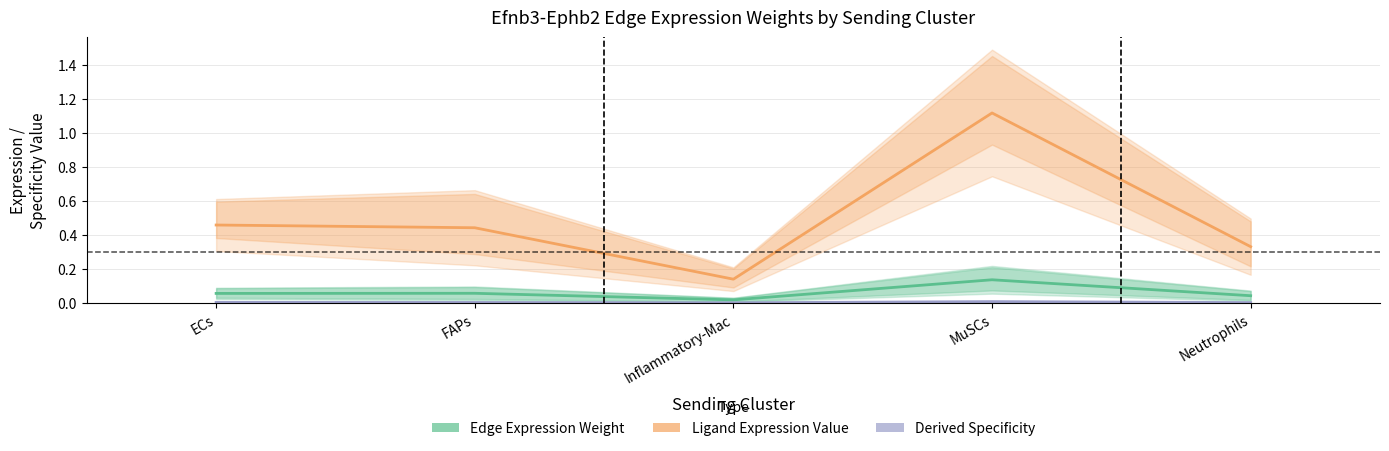

What is the sum of the Ligand average values at FAPs and MuSCs?

1.6